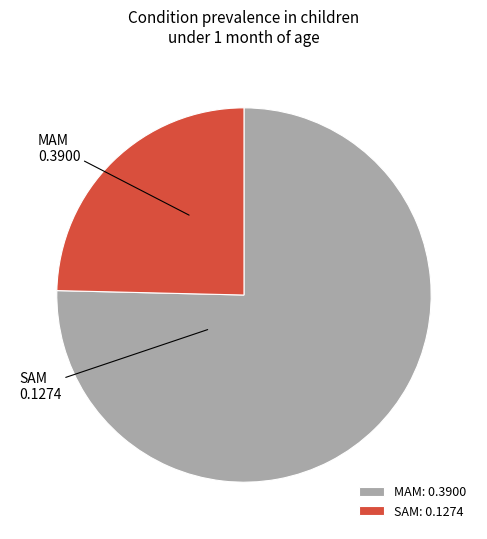

How many slices are in this pie chart?

2